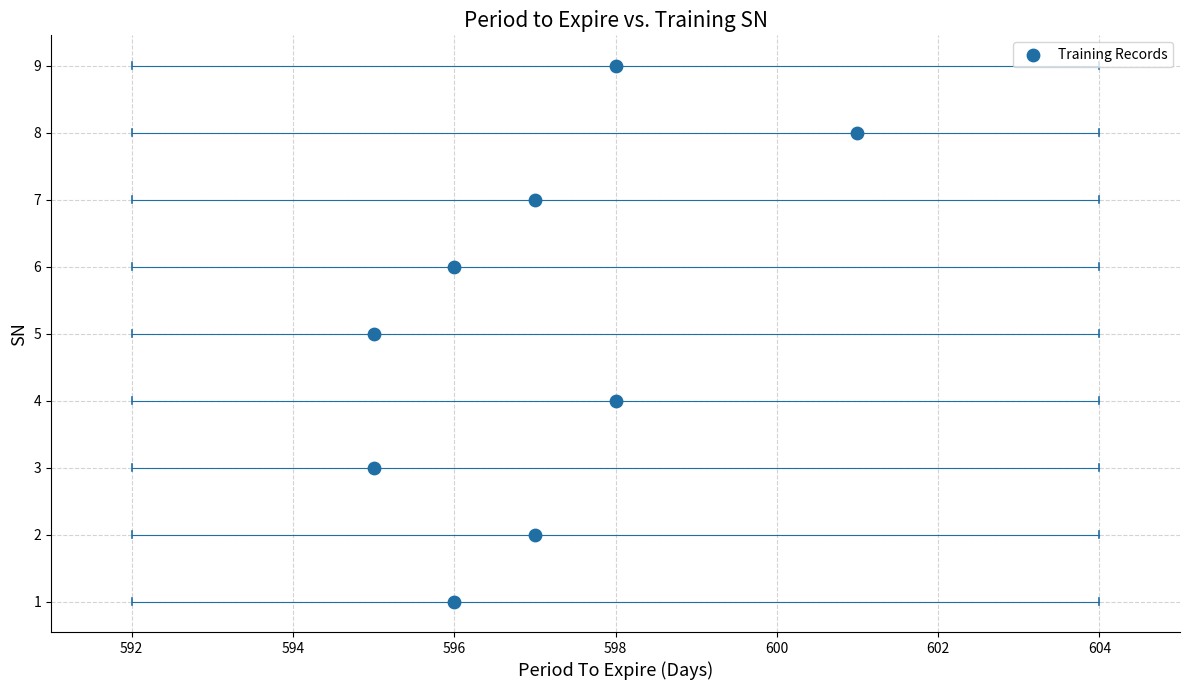

What is the range of X values (max minus min)?

6